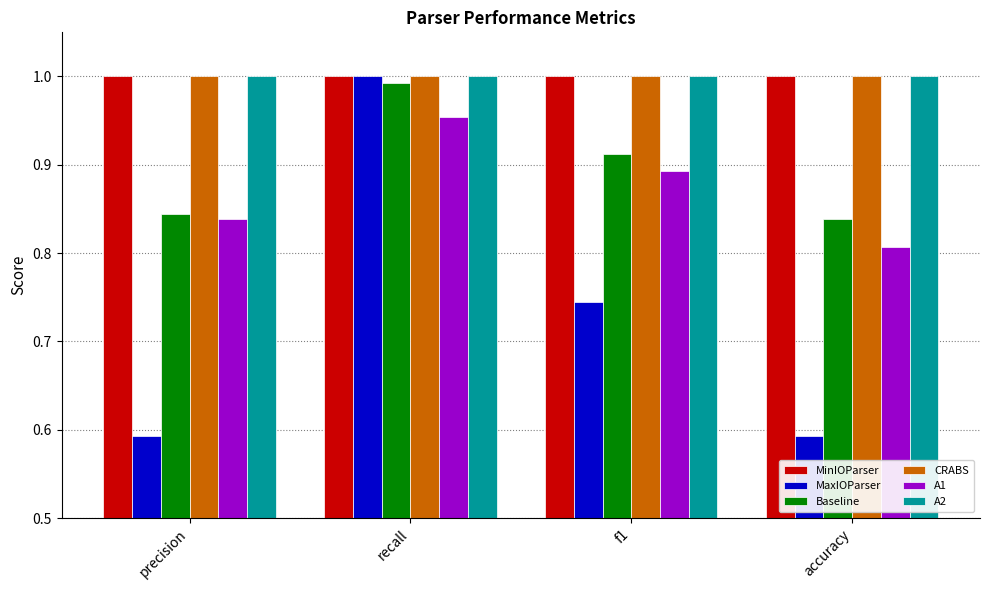

What is the sum of the MinIOParser values at precision and accuracy?

2.0